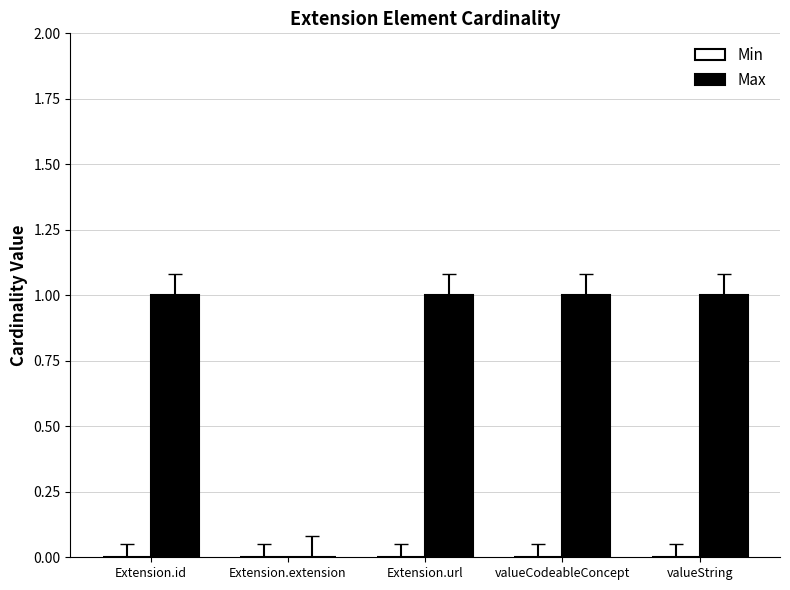

Approximately how many times larger is the value at valueCodeableConcept compared to Extension.url?

1.0